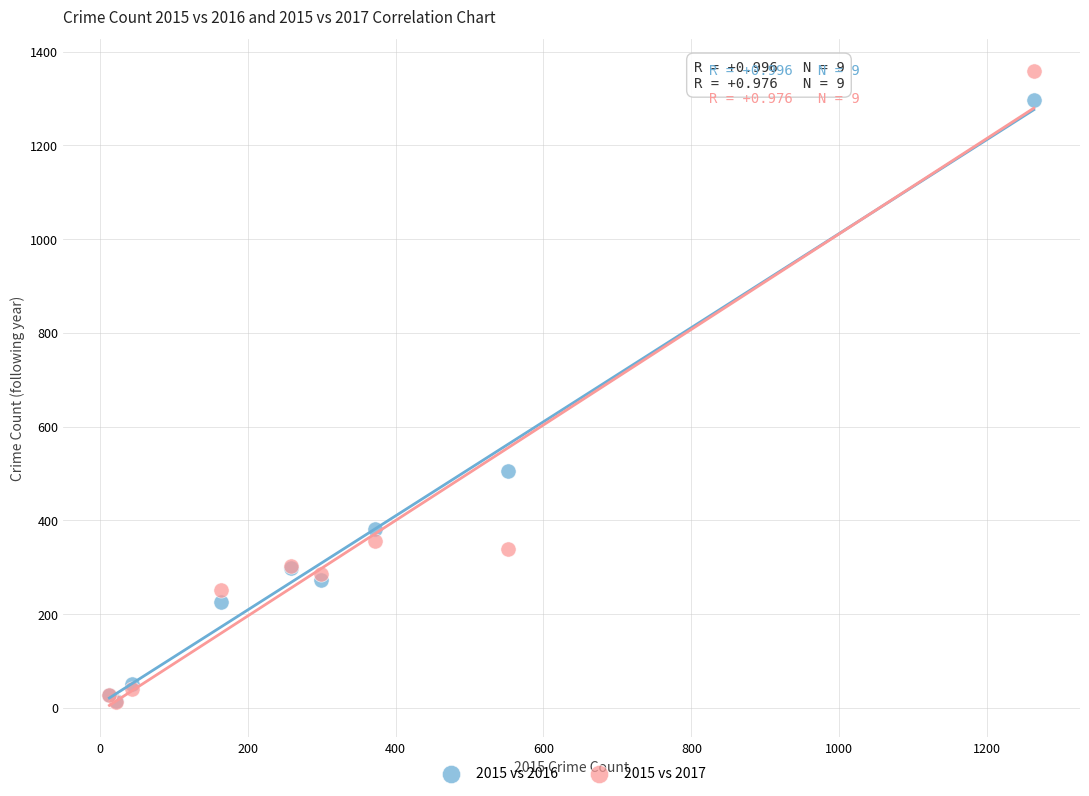

What are all the series names shown in the legend?

2015 vs 2016, 2015 vs 2017